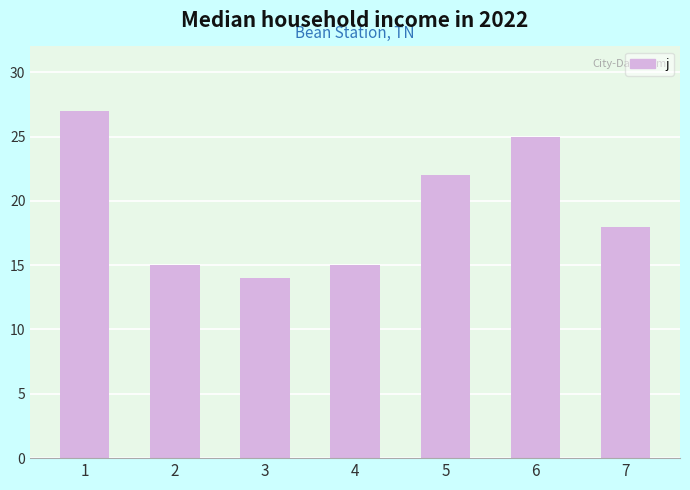

Which has a higher value, 6 or 1?

1